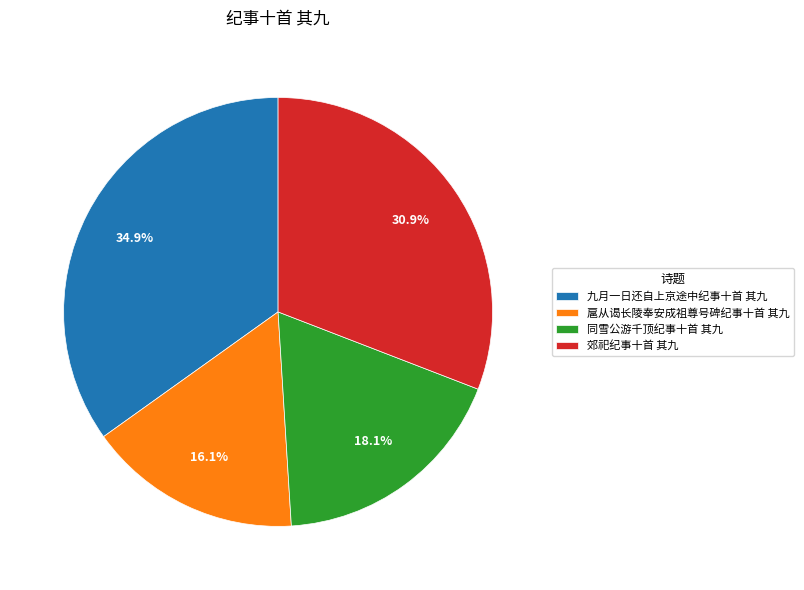

The 同雪公游千顶纪事十首 其九 slice represents 18% of the pie. True or false?

True